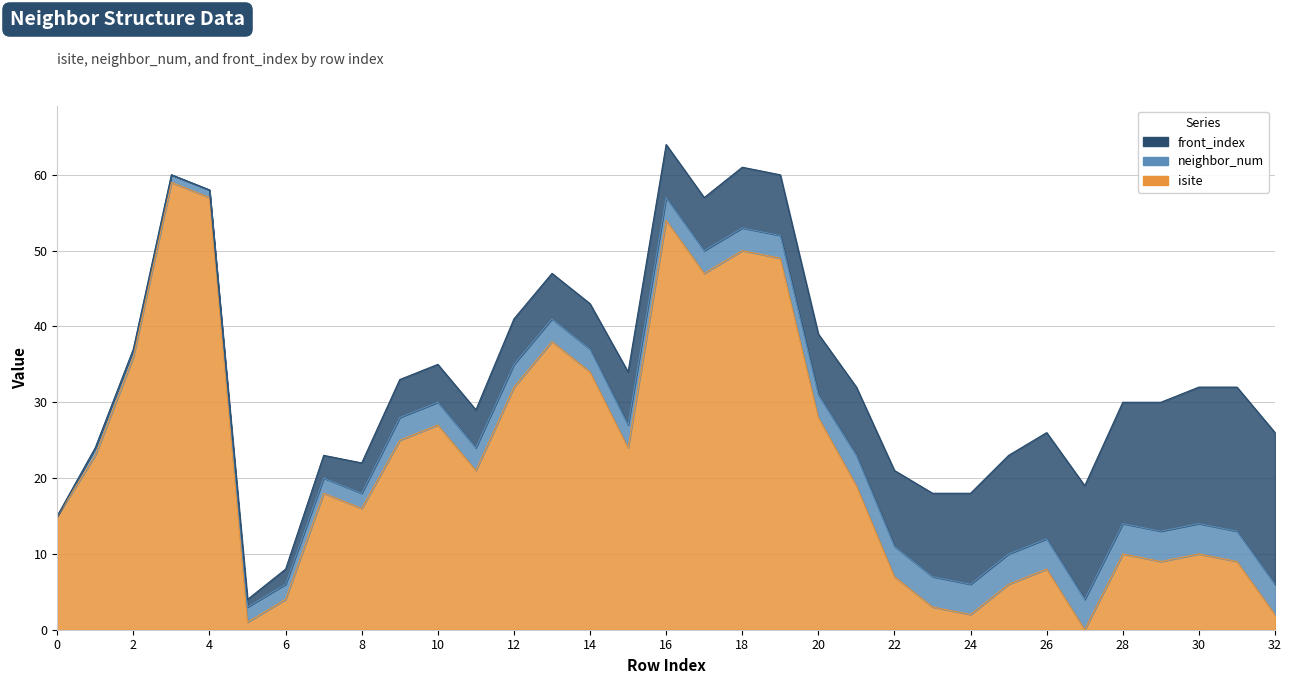

What is the sum of the isite values at 2 and 8?

52